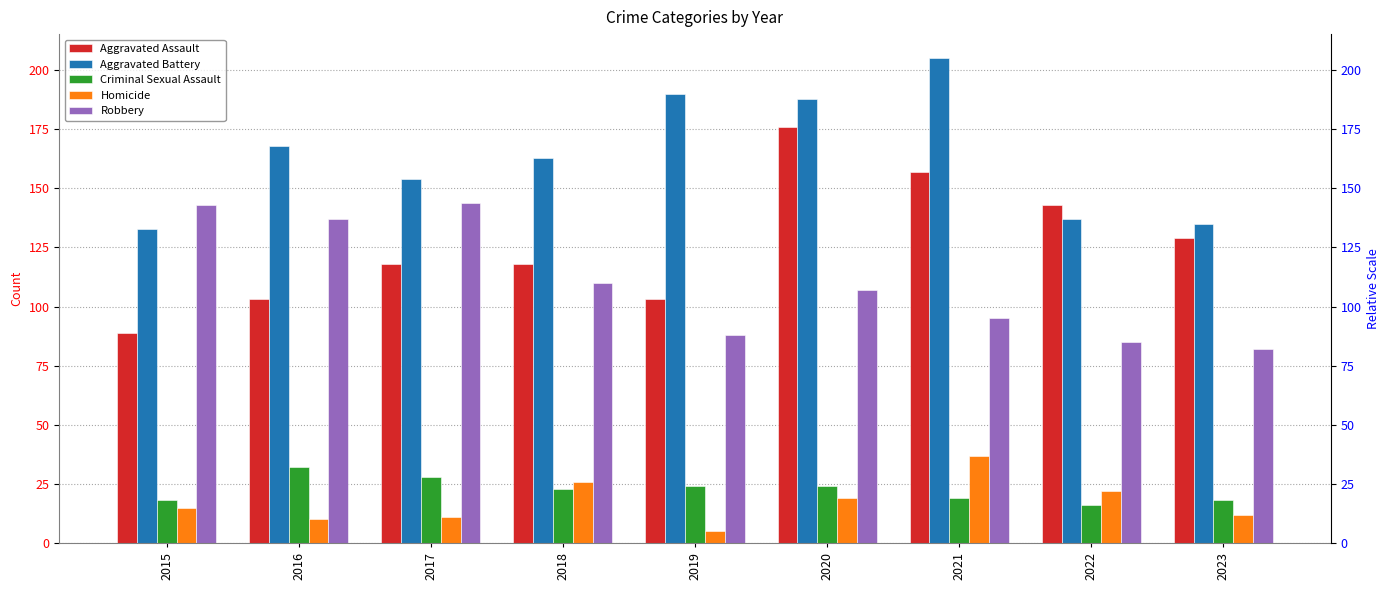

What is the difference between the highest and lowest values at 2016?

158